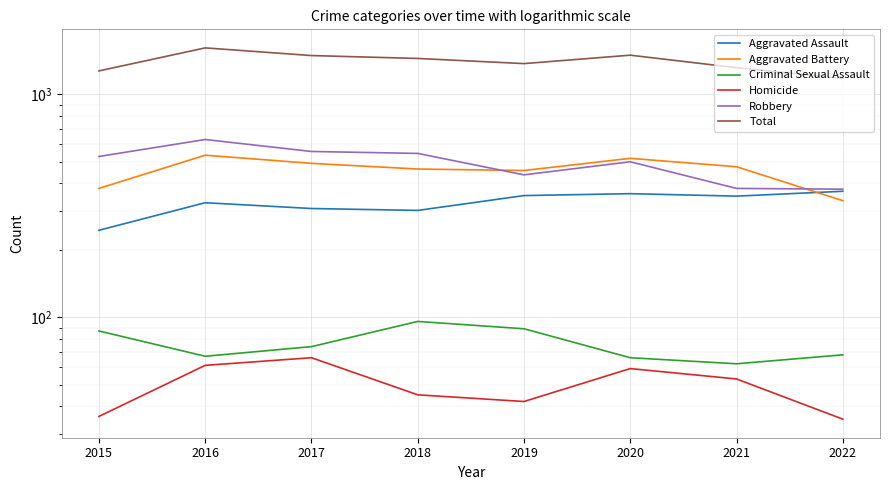

Is the value of Robbery at 2019 greater than the value of Aggravated Battery at 2017?

No